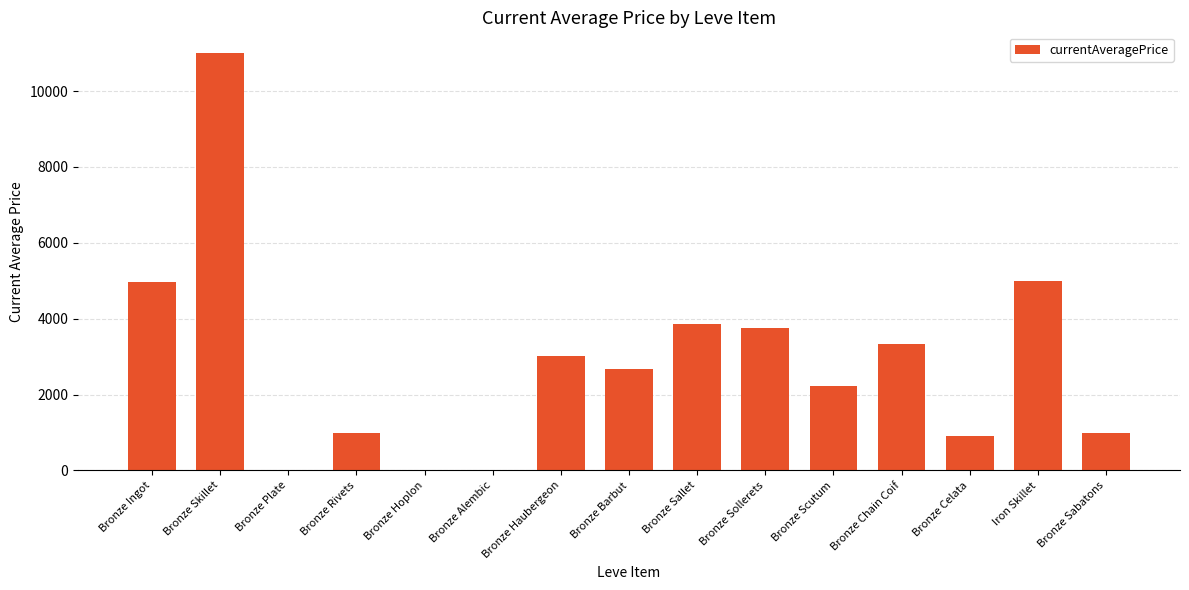

What is the sum of all values?

42733.4